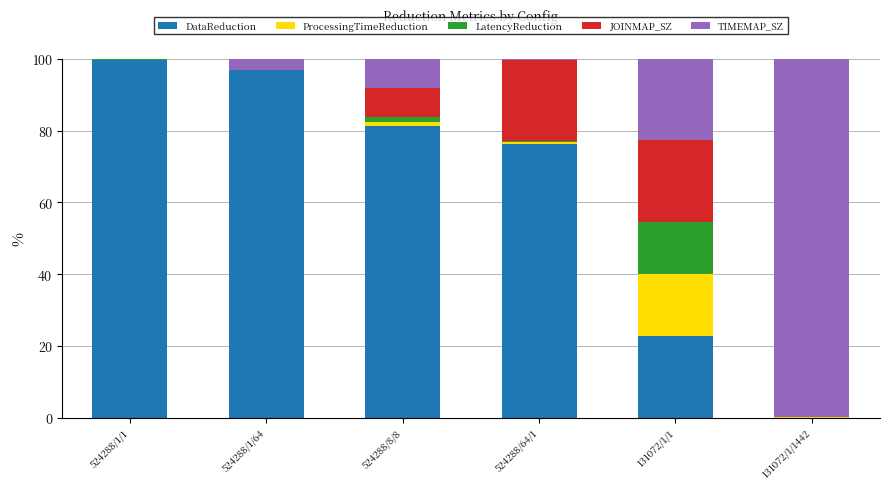

Reading left to right, list the values for the DataReduction series.

524288/1/1=99.6	524288/1/64=96.8	524288/8/8=81.3	524288/64/1=76.4	131072/1/1=22.7	131072/1/1442=0.1